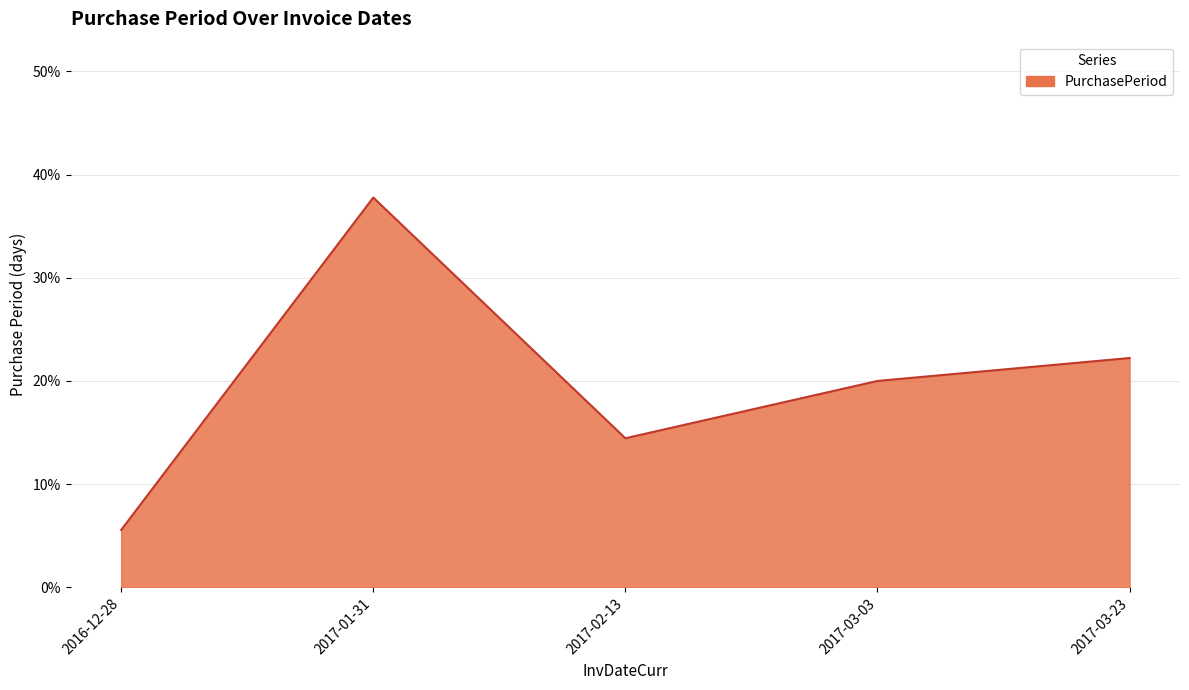

What position from the right is 2017-02-13?

3